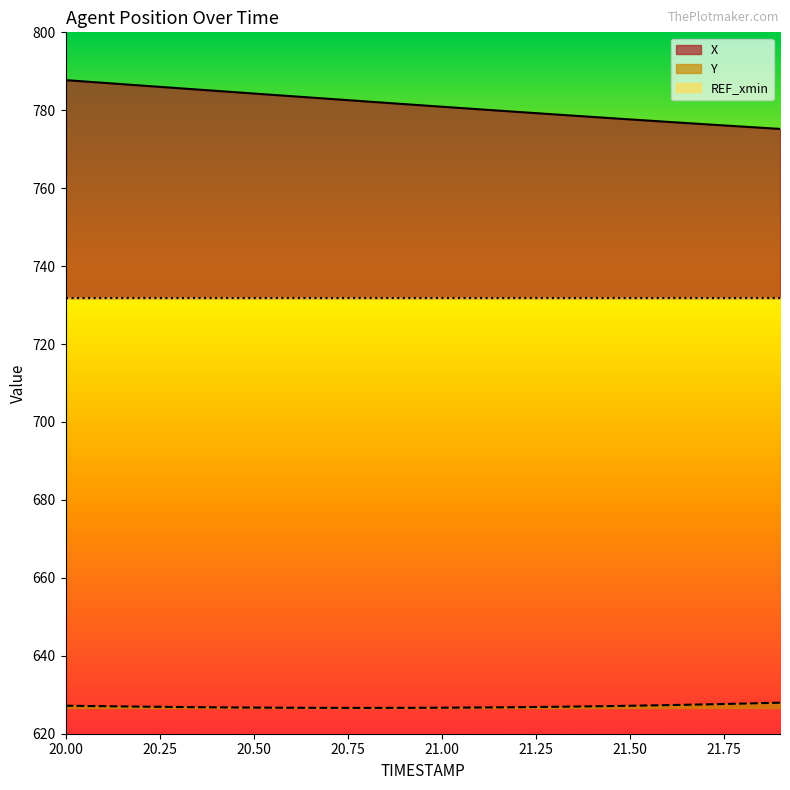

True or false: Y and X intersect in this chart.

False